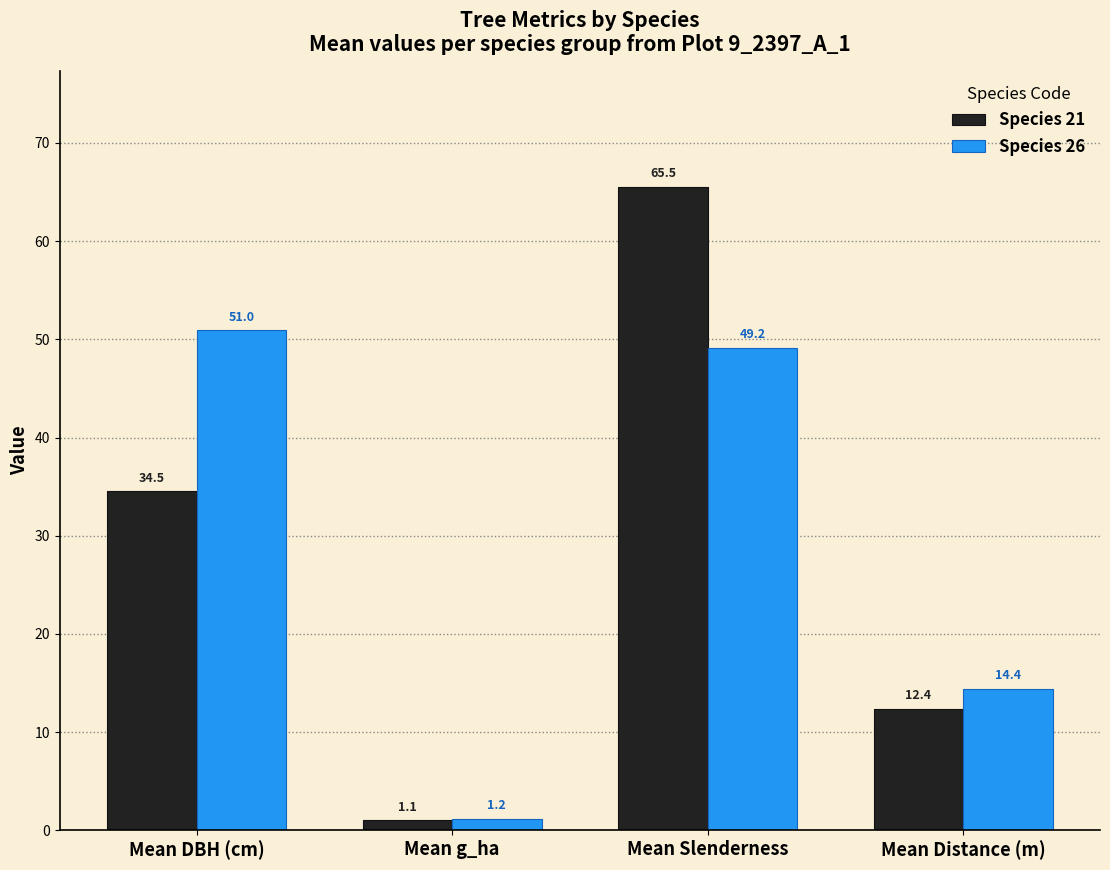

List the series in order of their overall mean, lowest first.

Species 21, Species 26